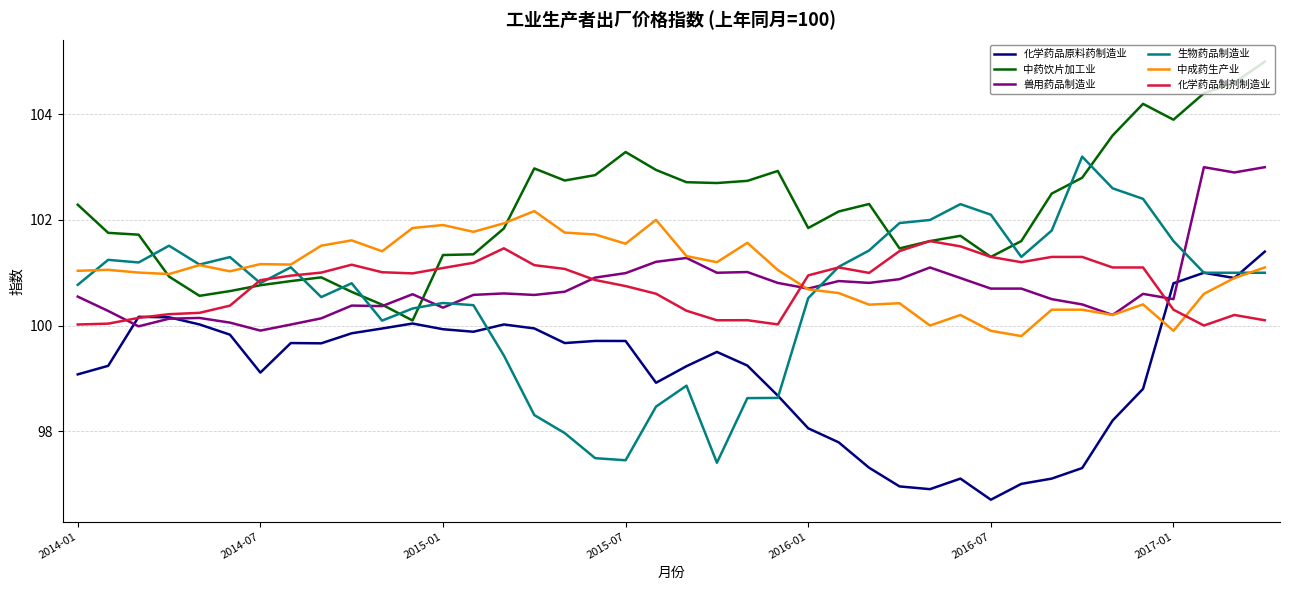

Rank the series by their maximum value, from highest to lowest.

中药饮片加工业, 生物药品制造业, 兽用药品制造业, 中成药生产业, 化学药品制剂制造业, 化学药品原料药制造业